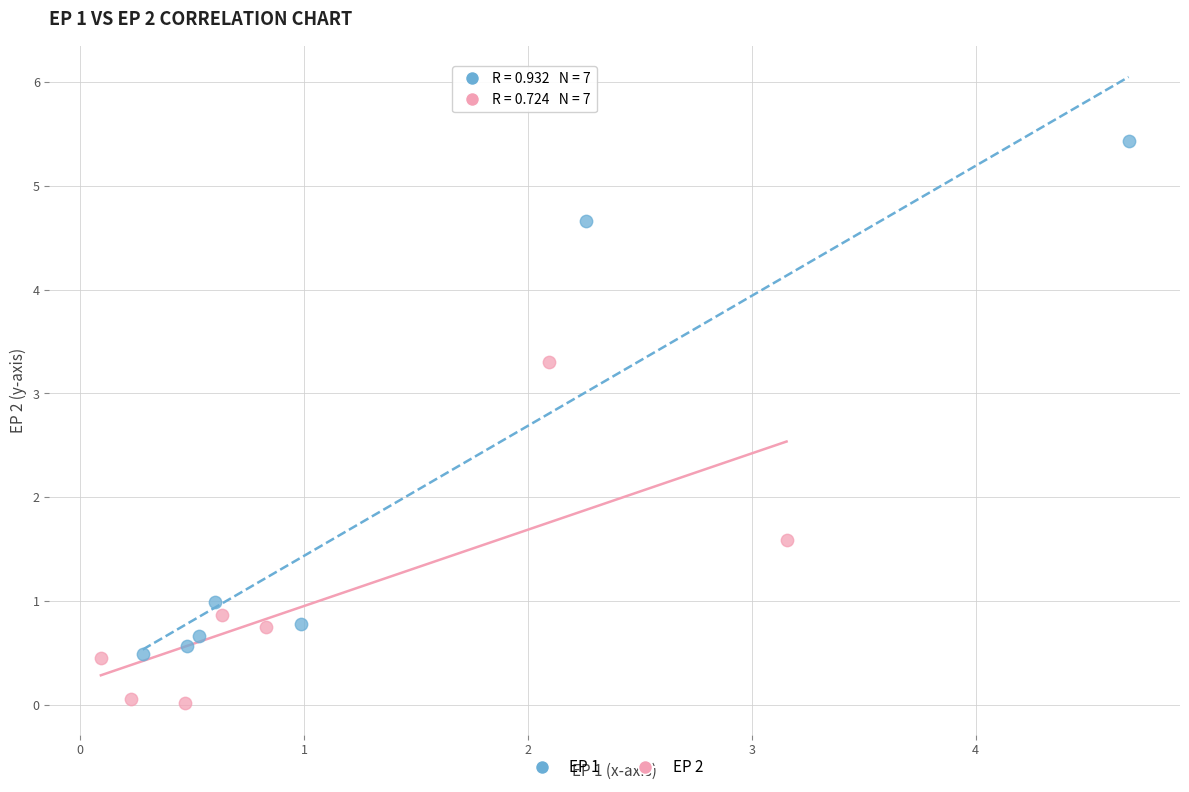

Which series contains the lowest Y value?

EP 2